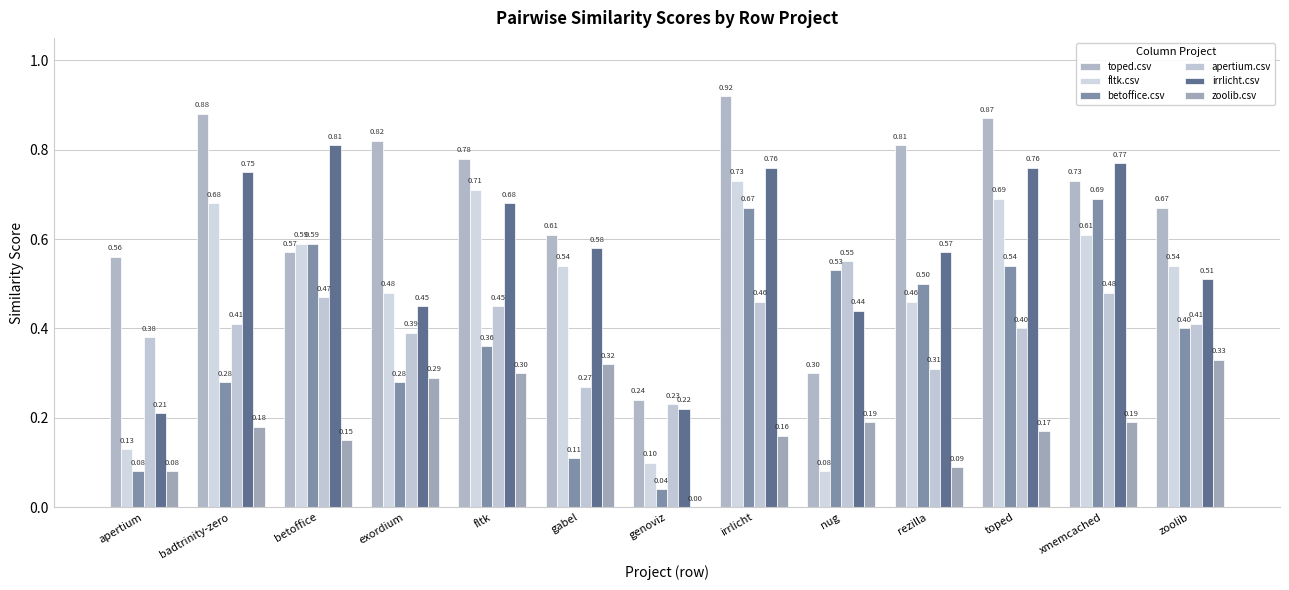

At how many categories does at least one series exceed 0?

13